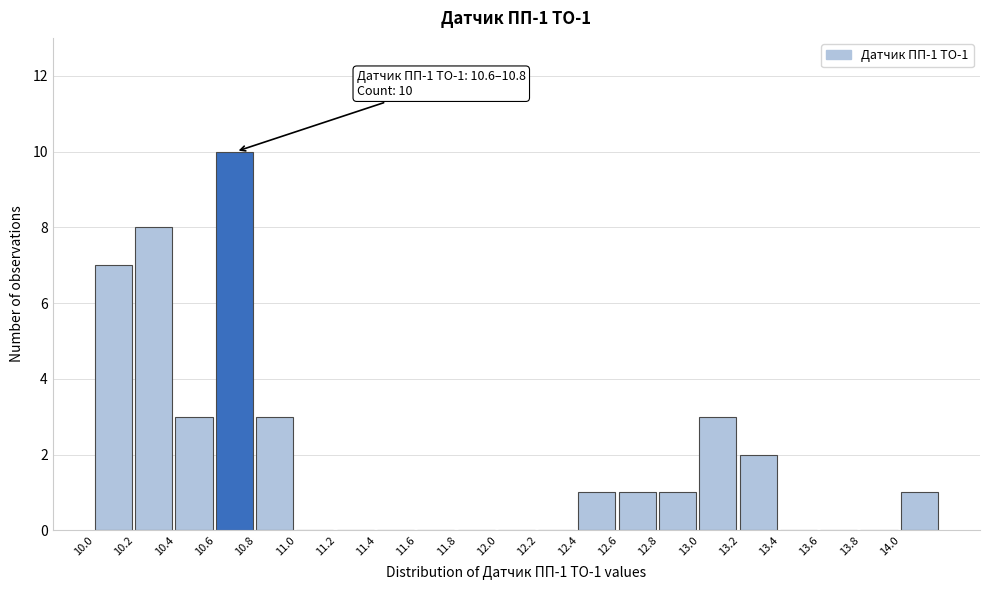

Over which range of the x-axis is the bar tallest?

10.6 to 10.8